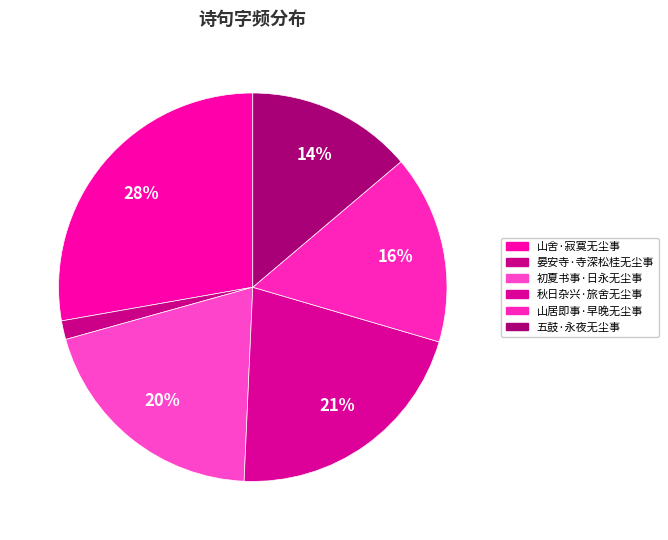

What percentage is the 山舍·寂寞无尘事 slice, to the nearest percent?

28%